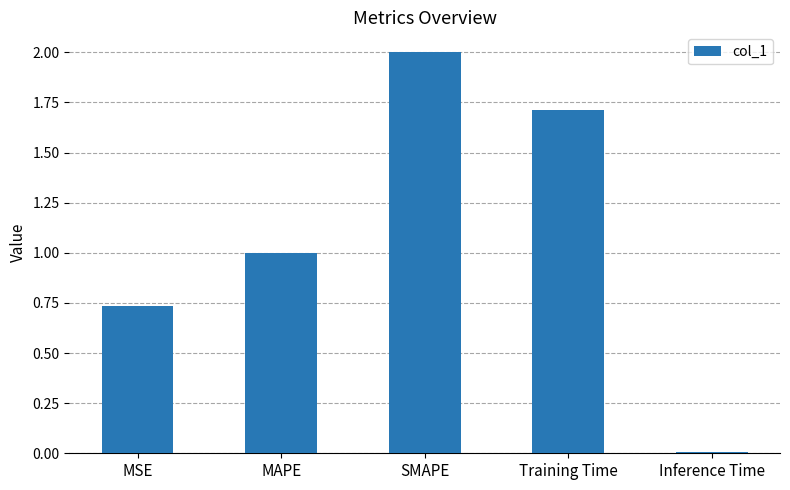

Where is the data nearest to the value 1?

MAPE